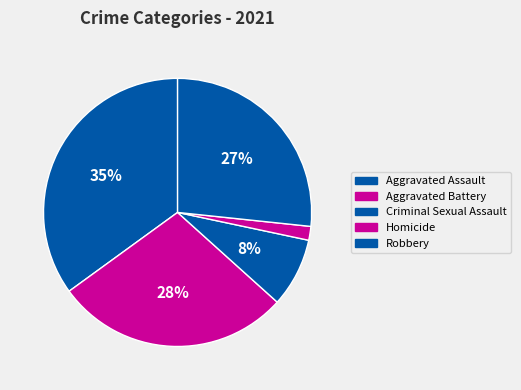

Count the number of slices in the pie.

5